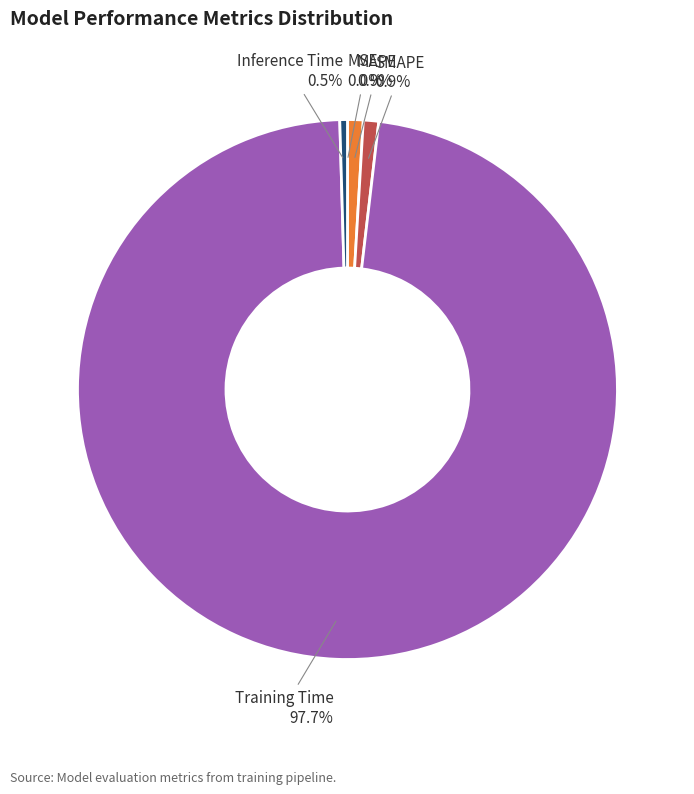

To the nearest percent, what is the combined percentage of Inference Time and MAPE?

1%